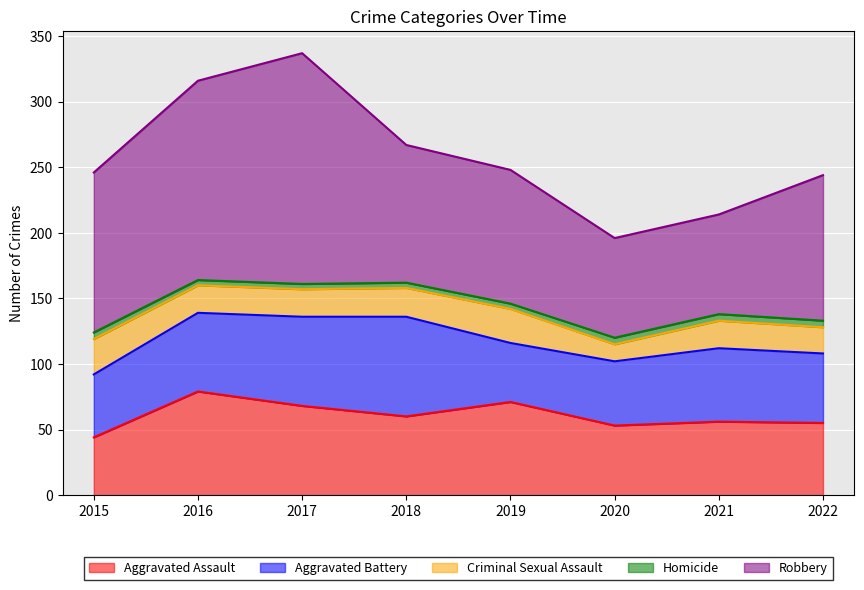

The Aggravated Assault series shows 108 at 2019. True or false?

False